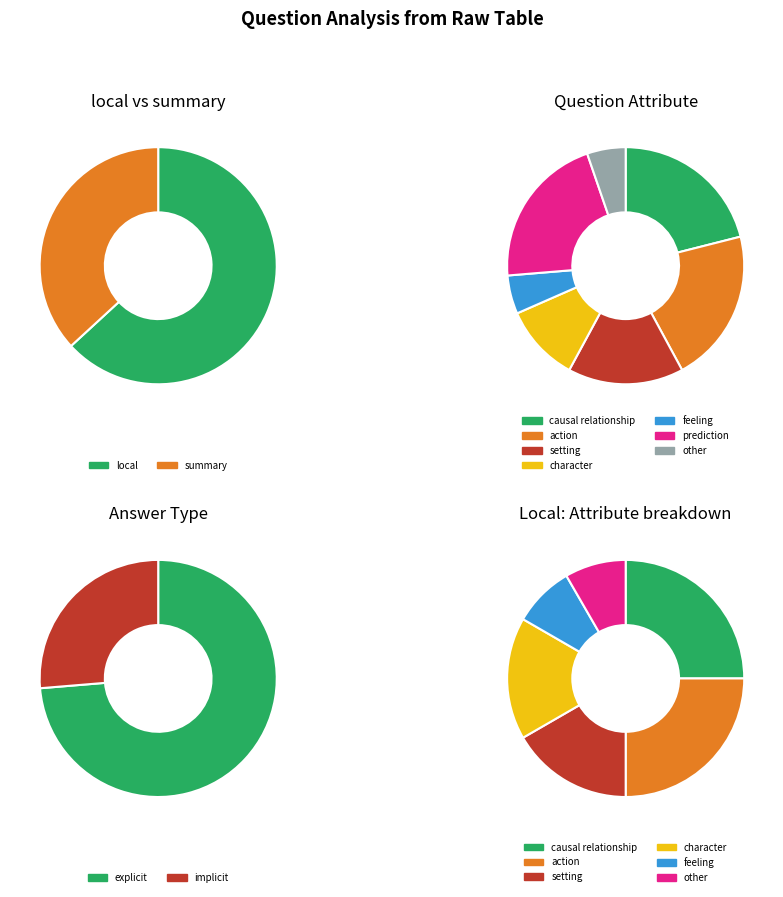

What portion of the pie excludes summary?

63.2%